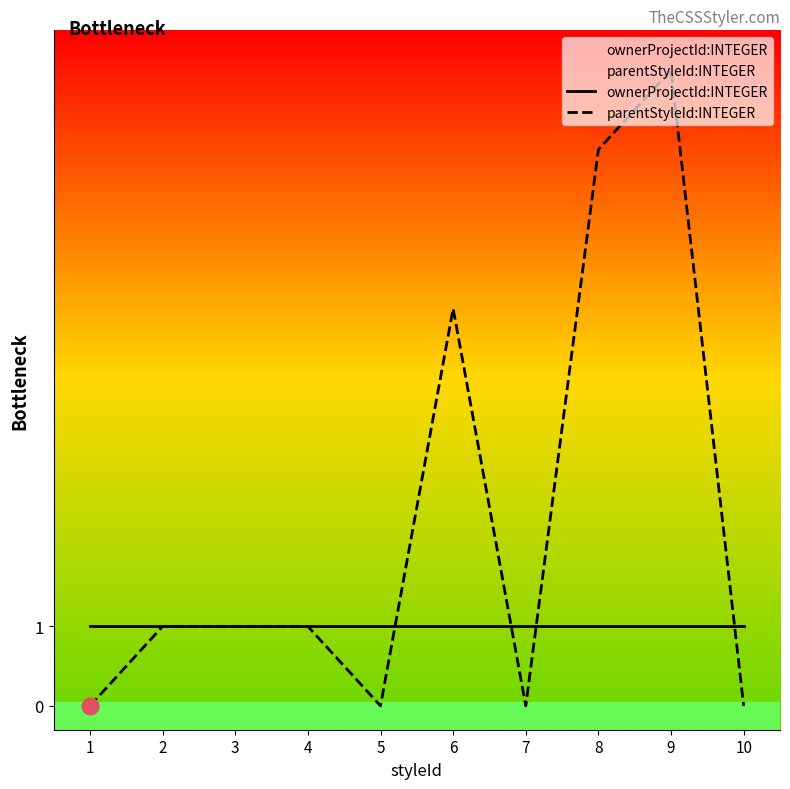

Which series ends up on top after the final intersection of parentStyleId:INTEGER and ownerProjectId:INTEGER?

ownerProjectId:INTEGER